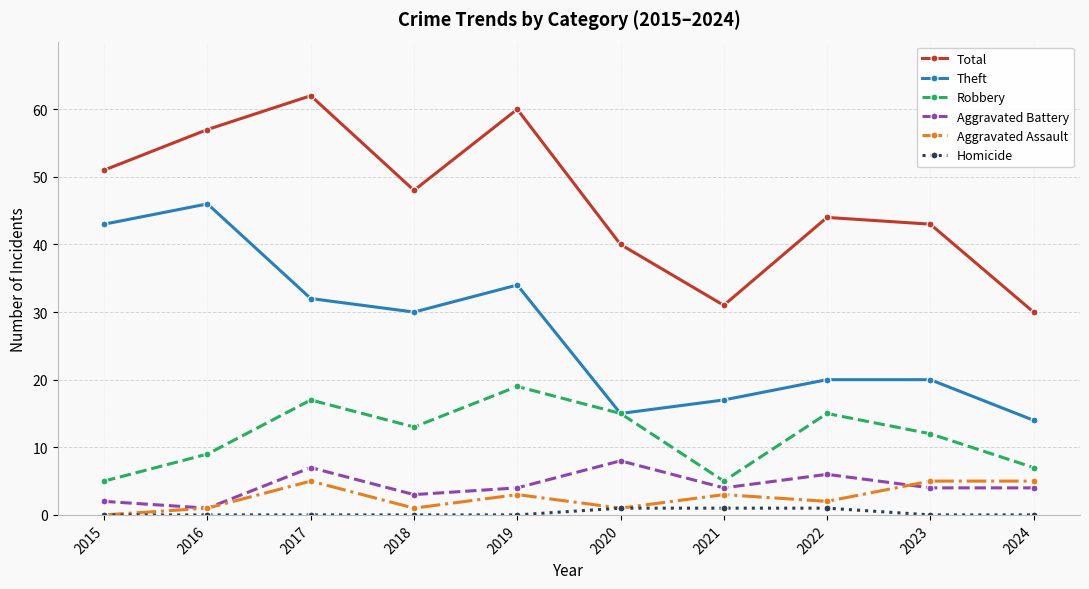

At which label does Total first exceed 48?

2015